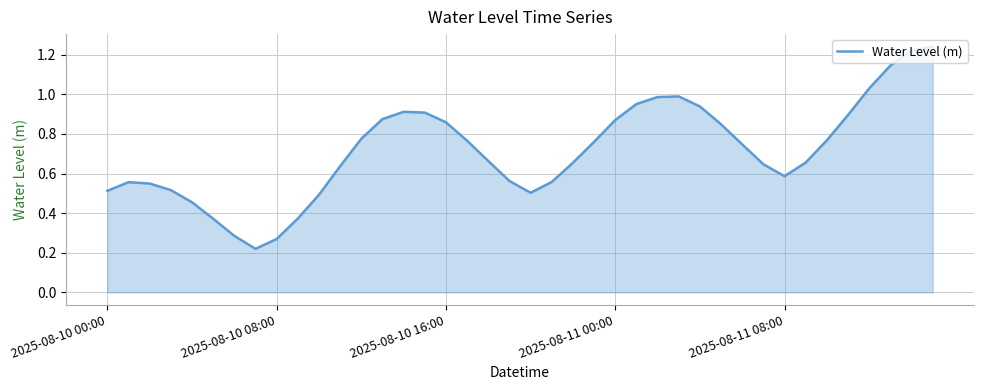

How many lines are shown in the chart?

1